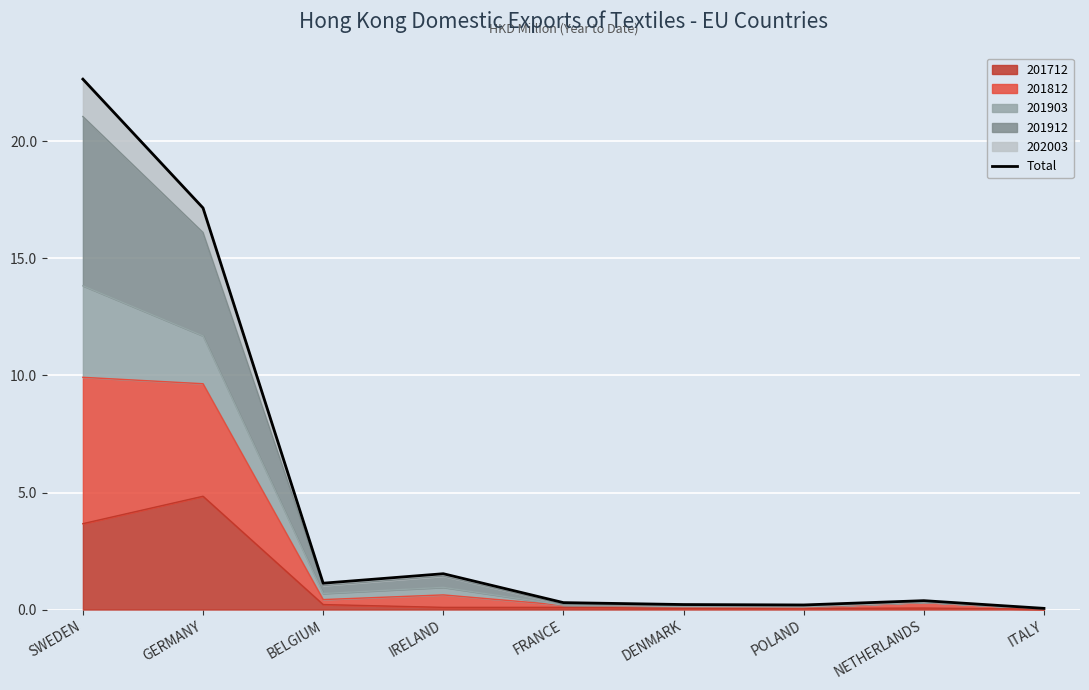

Reading left to right, list all the values displayed in this chart.

SWEDEN=22.7	GERMANY=17.2	BELGIUM=1.1	IRELAND=1.5	FRANCE=0.3	DENMARK=0.2	POLAND=0.2	NETHERLANDS=0.4	ITALY=0.1